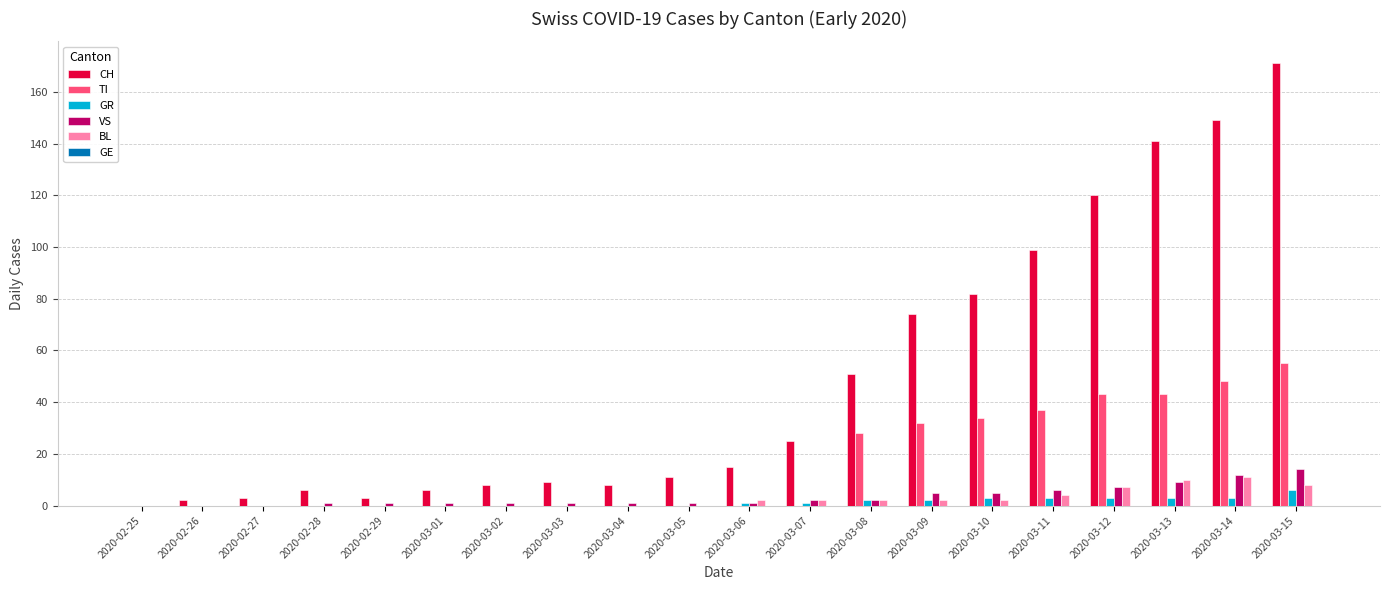

Is it true that CH equals 203 at 2020-03-12?

False